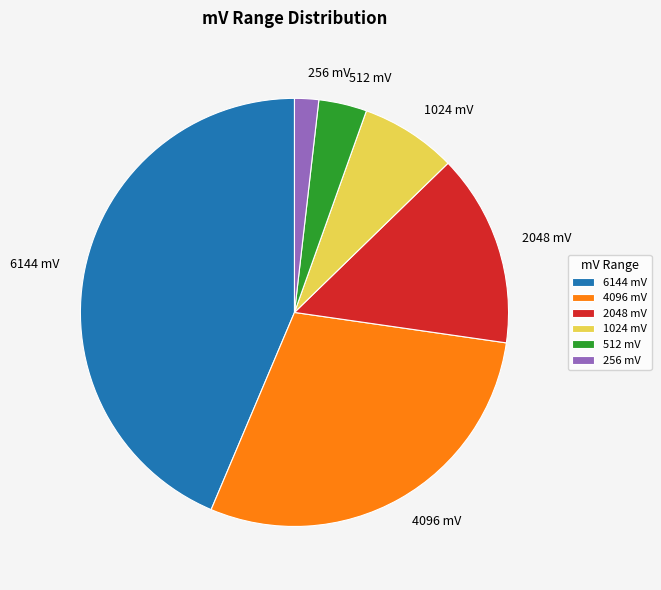

Is it true that 256 mV is 15% of the pie?

False